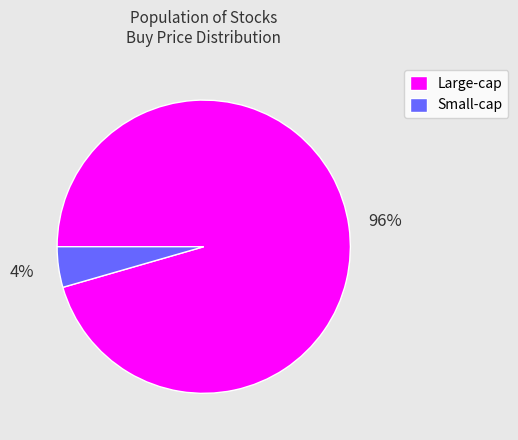

Is the sum of Small-cap and Large-cap greater than half?

Yes